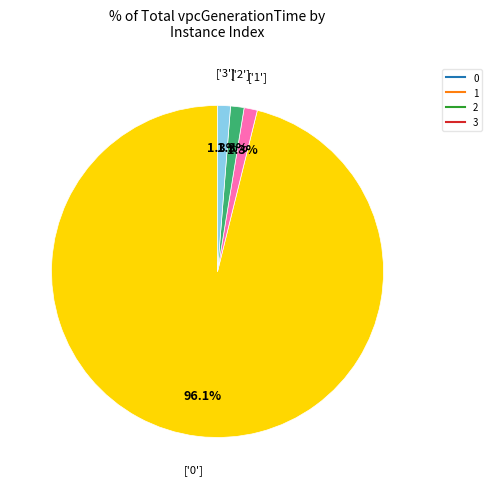

To the nearest percent, what portion does 3 represent?

1%